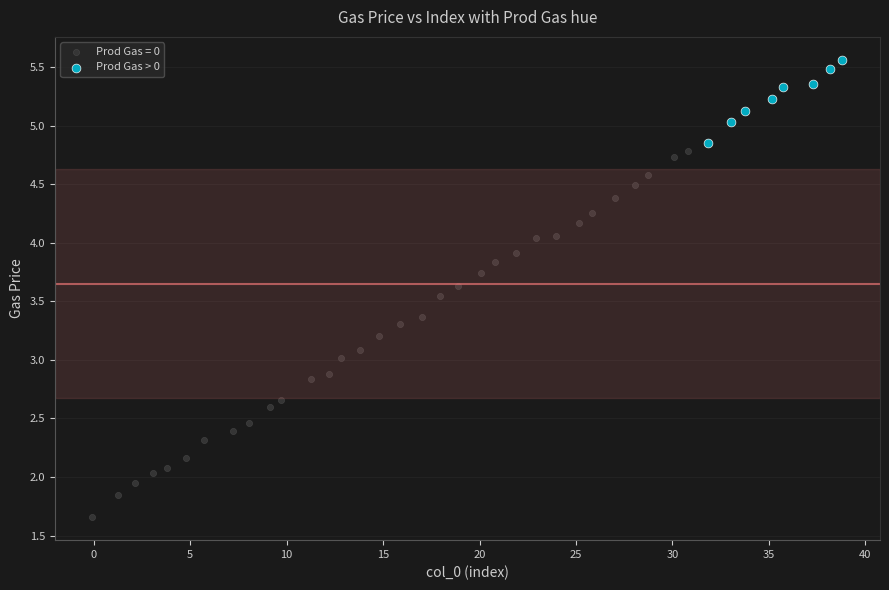

Which series reaches the maximum Y coordinate?

Prod Gas > 0